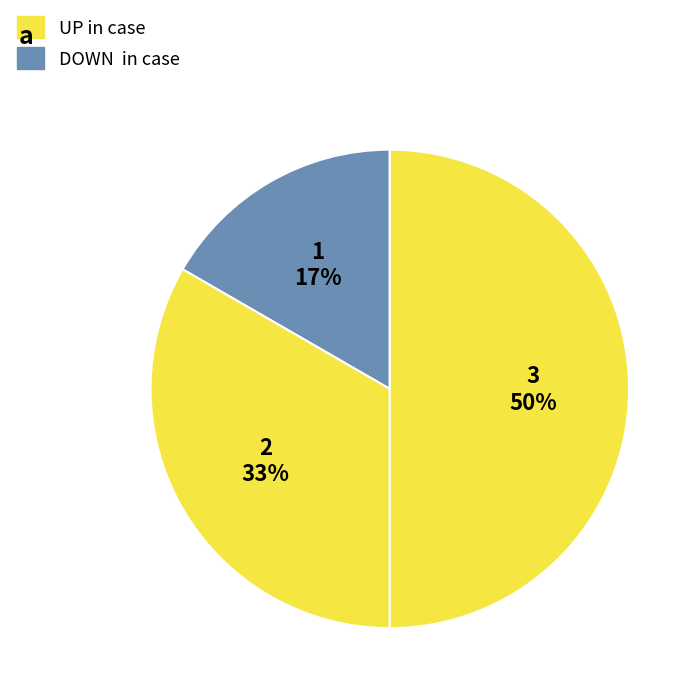

Count the number of slices in the pie.

3